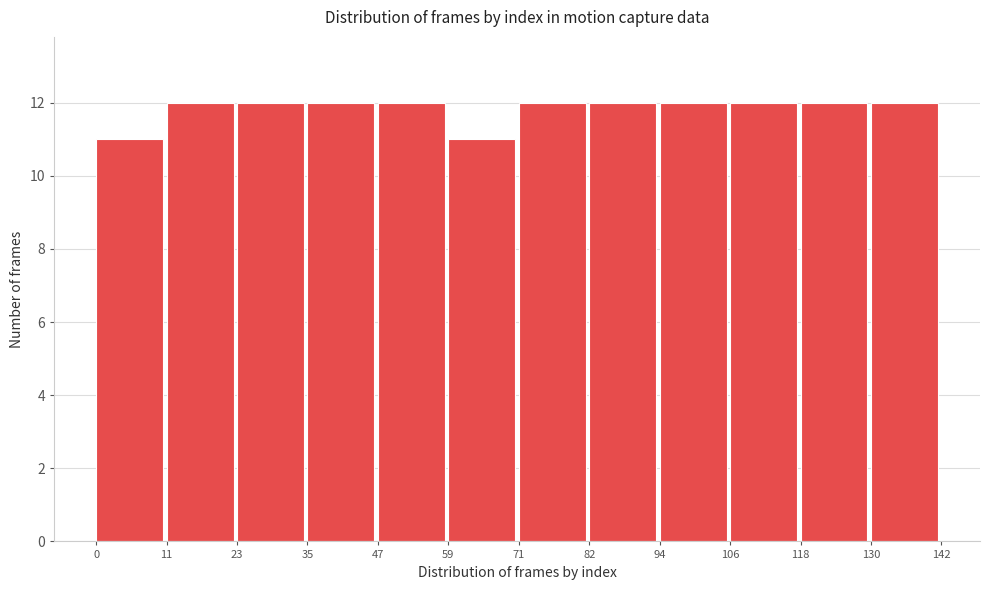

What is the height of the bar covering 35 to 47 on the x-axis? The values are not printed on the chart, so give them approximately, as read against the axis.

12